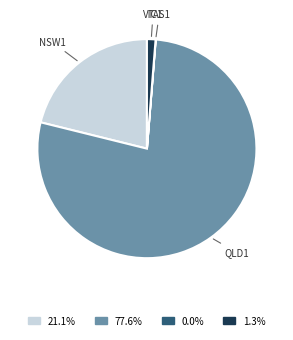

Is there any slice that represents more than half of the pie?

Yes